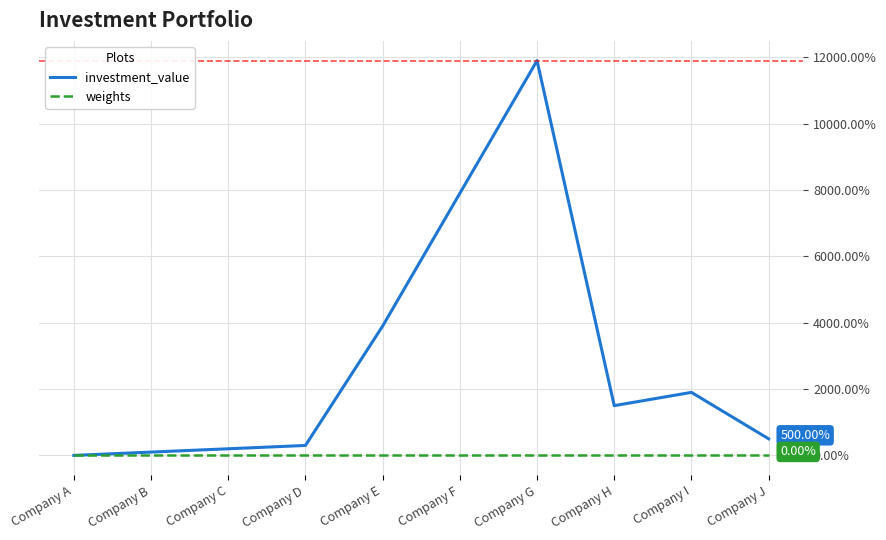

At how many categories does at least one series exceed 10850?

1